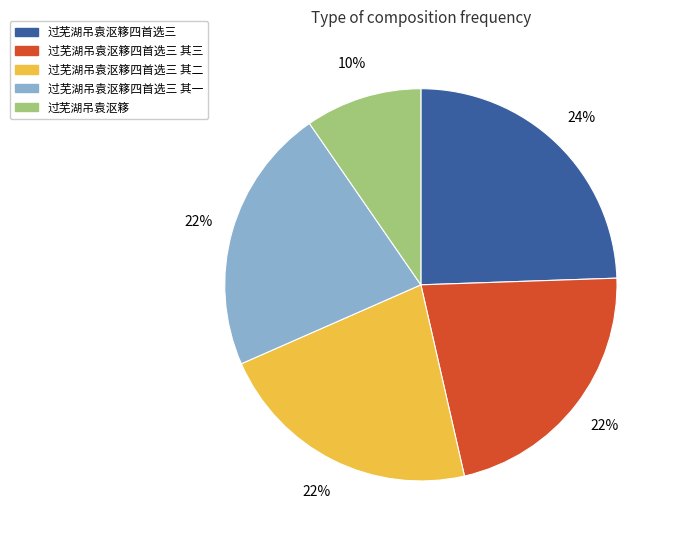

How many segments does this pie chart have?

5